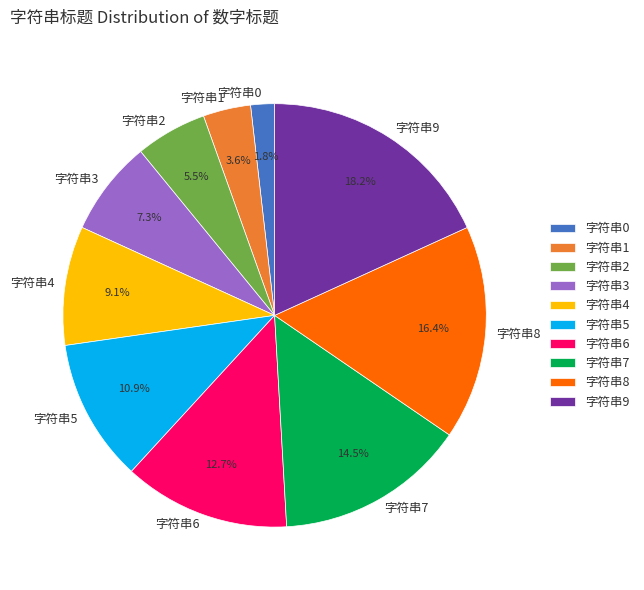

Does 字符串0 account for over 50% of the chart?

No